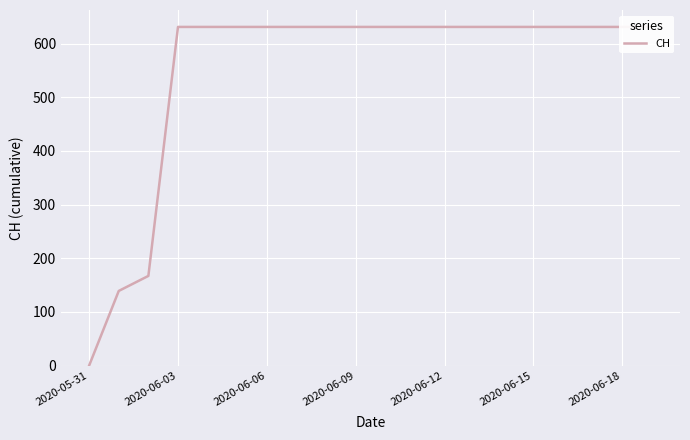

What is the maximum value shown in the chart?

631